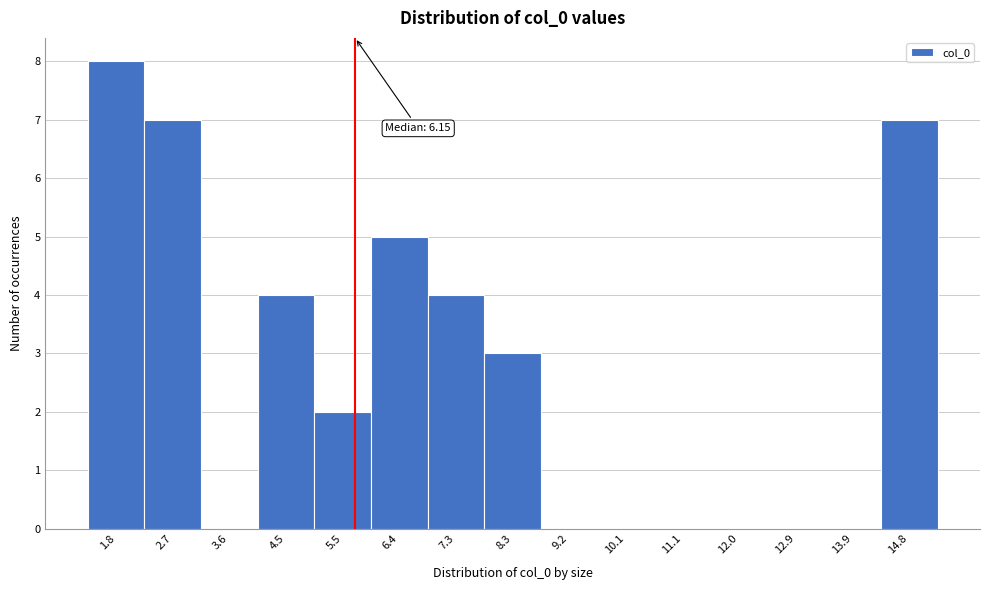

Reading right to left, what are all the values shown in this chart?

14.8=7	13.9=0	12.9=0	12.0=0	11.1=0	10.1=0	9.2=0	8.3=3	7.3=4	6.4=5	5.5=2	4.5=4	3.6=0	2.7=7	1.8=8